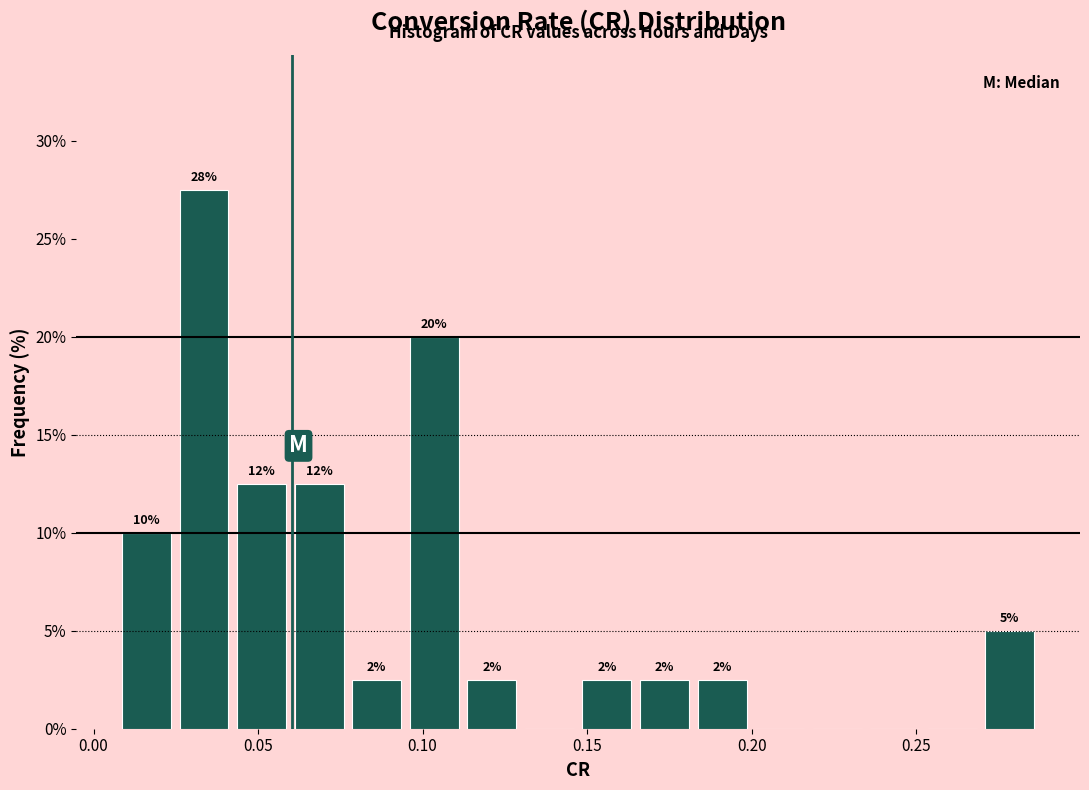

Read against the x-axis, roughly where is the centre of the tallest bar?

0.035